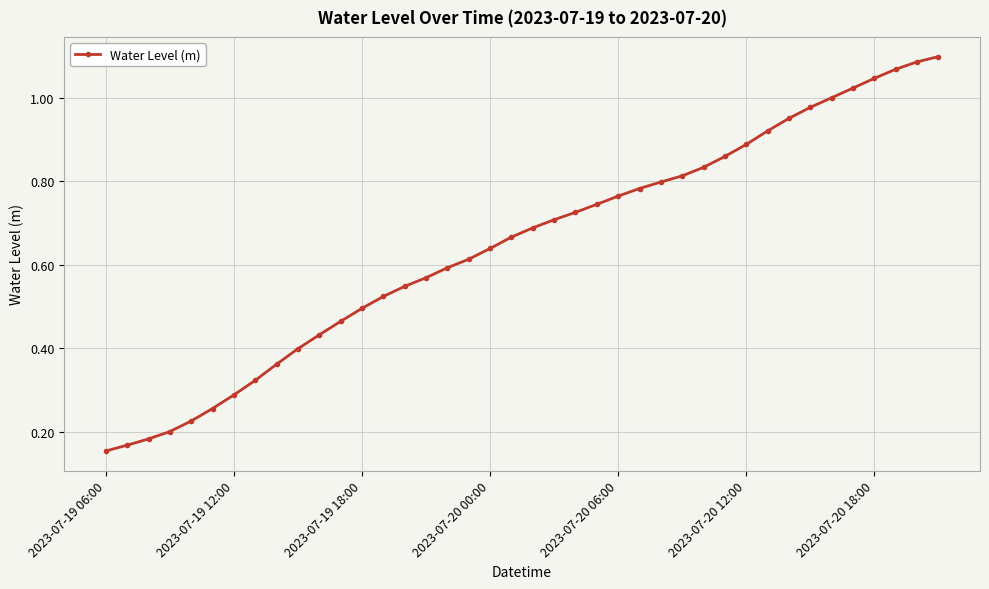

What is the sum of all values?

25.9